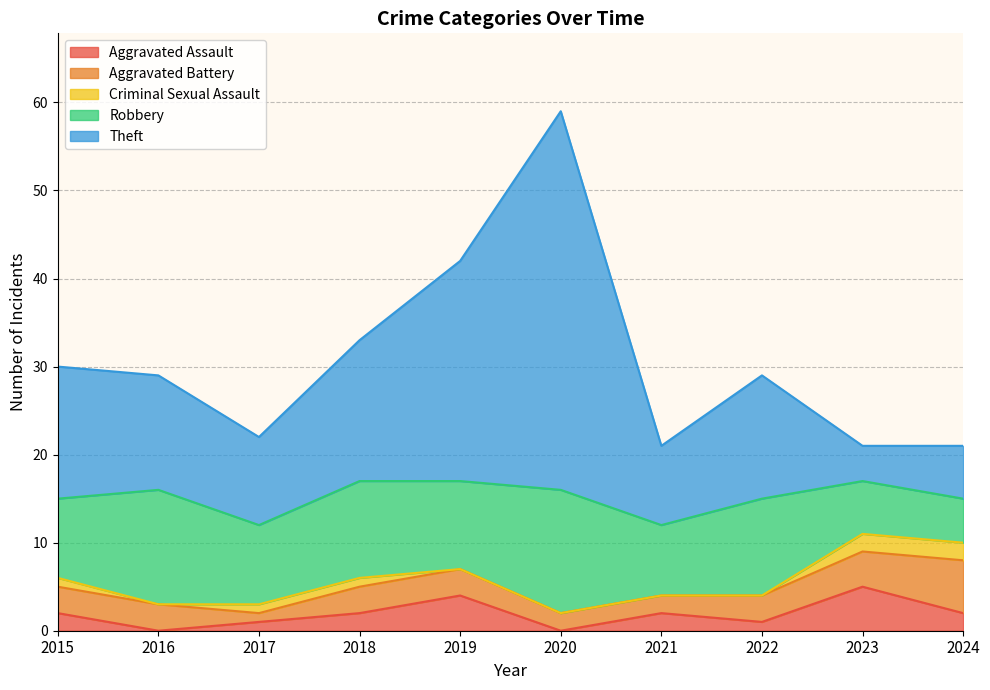

Which has a higher value, 2016 or 2019?

2019